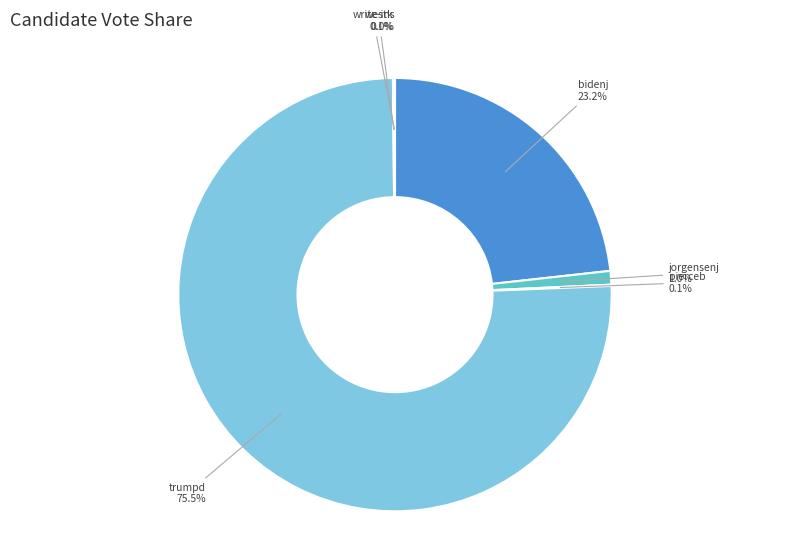

To the nearest percent, what portion does bidenj represent?

23%